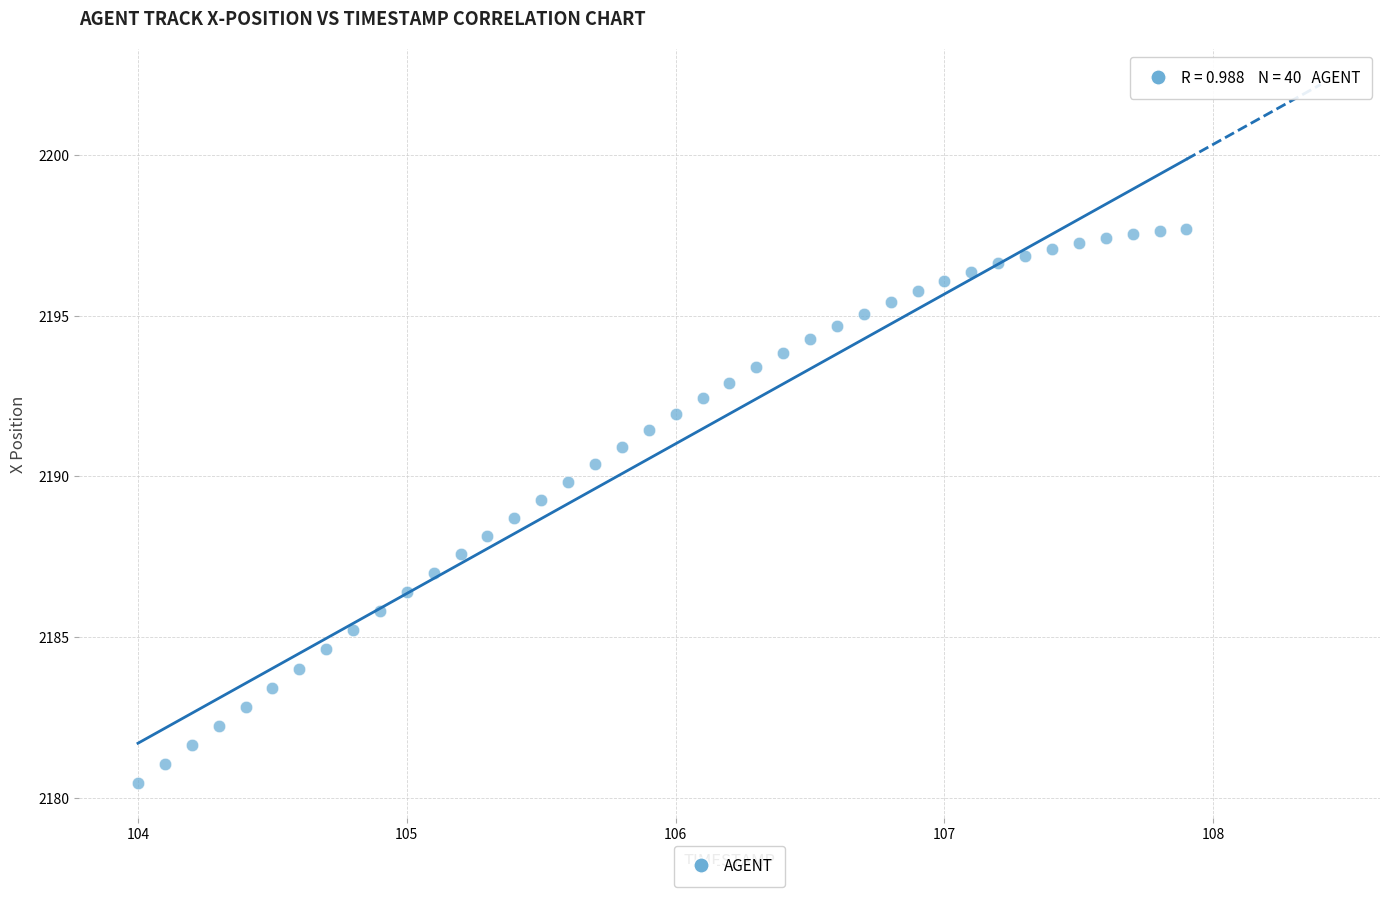

What is the range of X values (max minus min)?

3.9